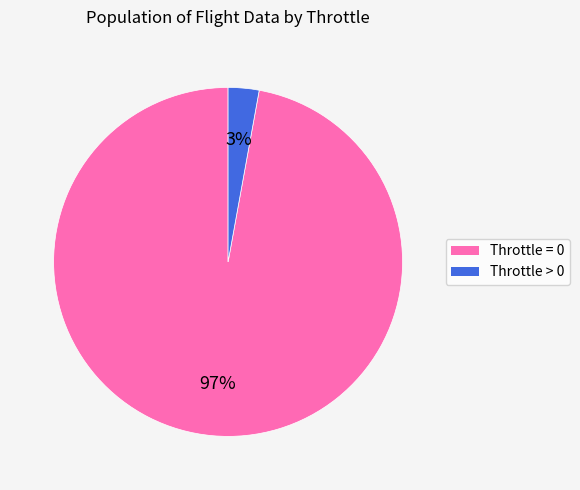

Is the sum of Throttle > 0 and Throttle = 0 greater than half?

Yes